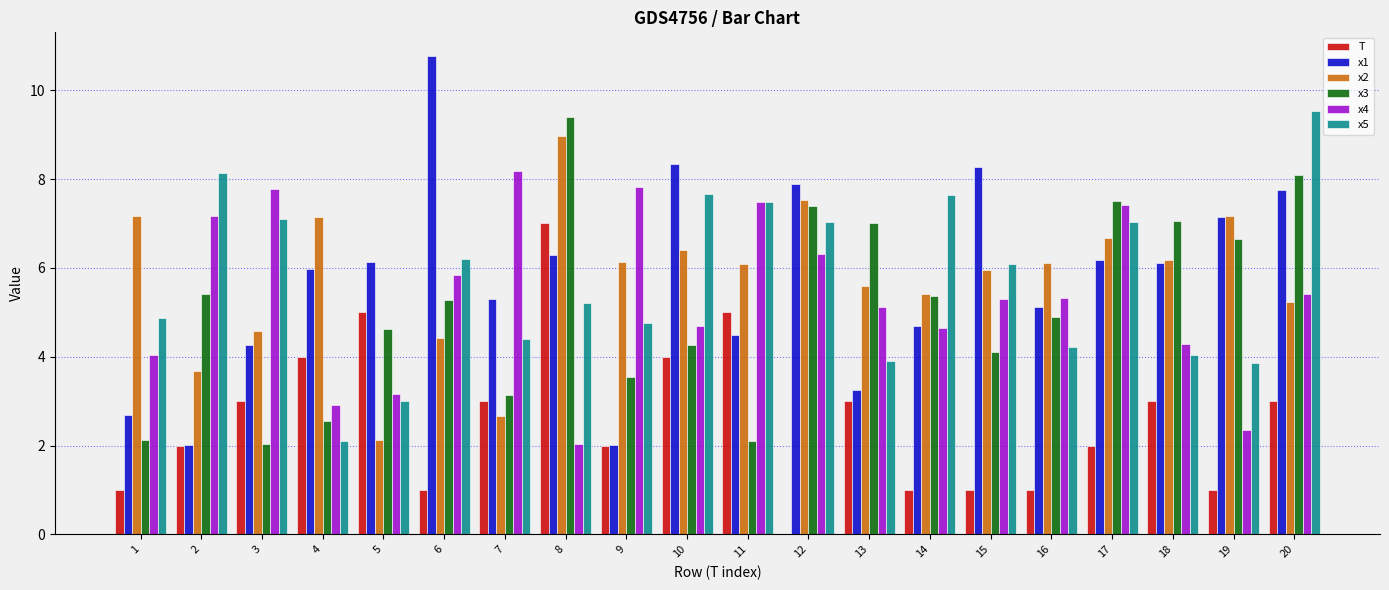

What are all the series names shown in the legend?

T, x1, x2, x3, x4, x5